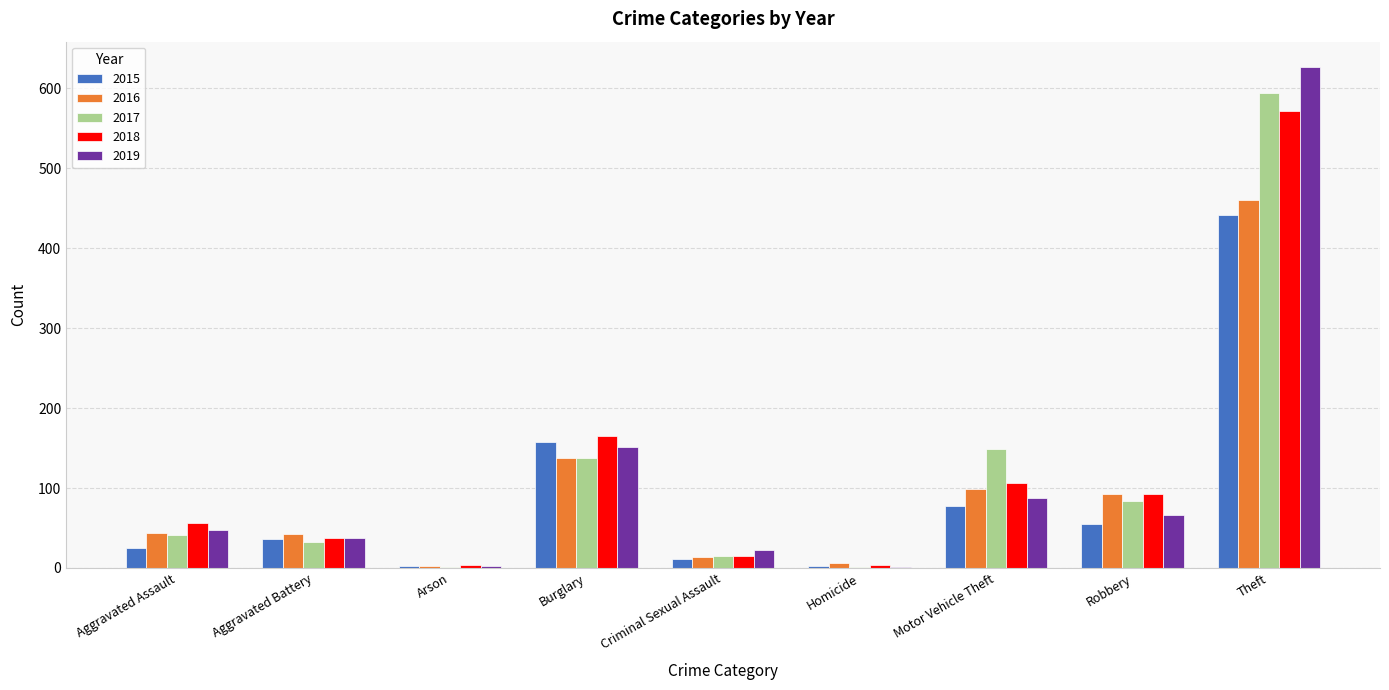

Where is 2019 nearest to the value 314?

Burglary